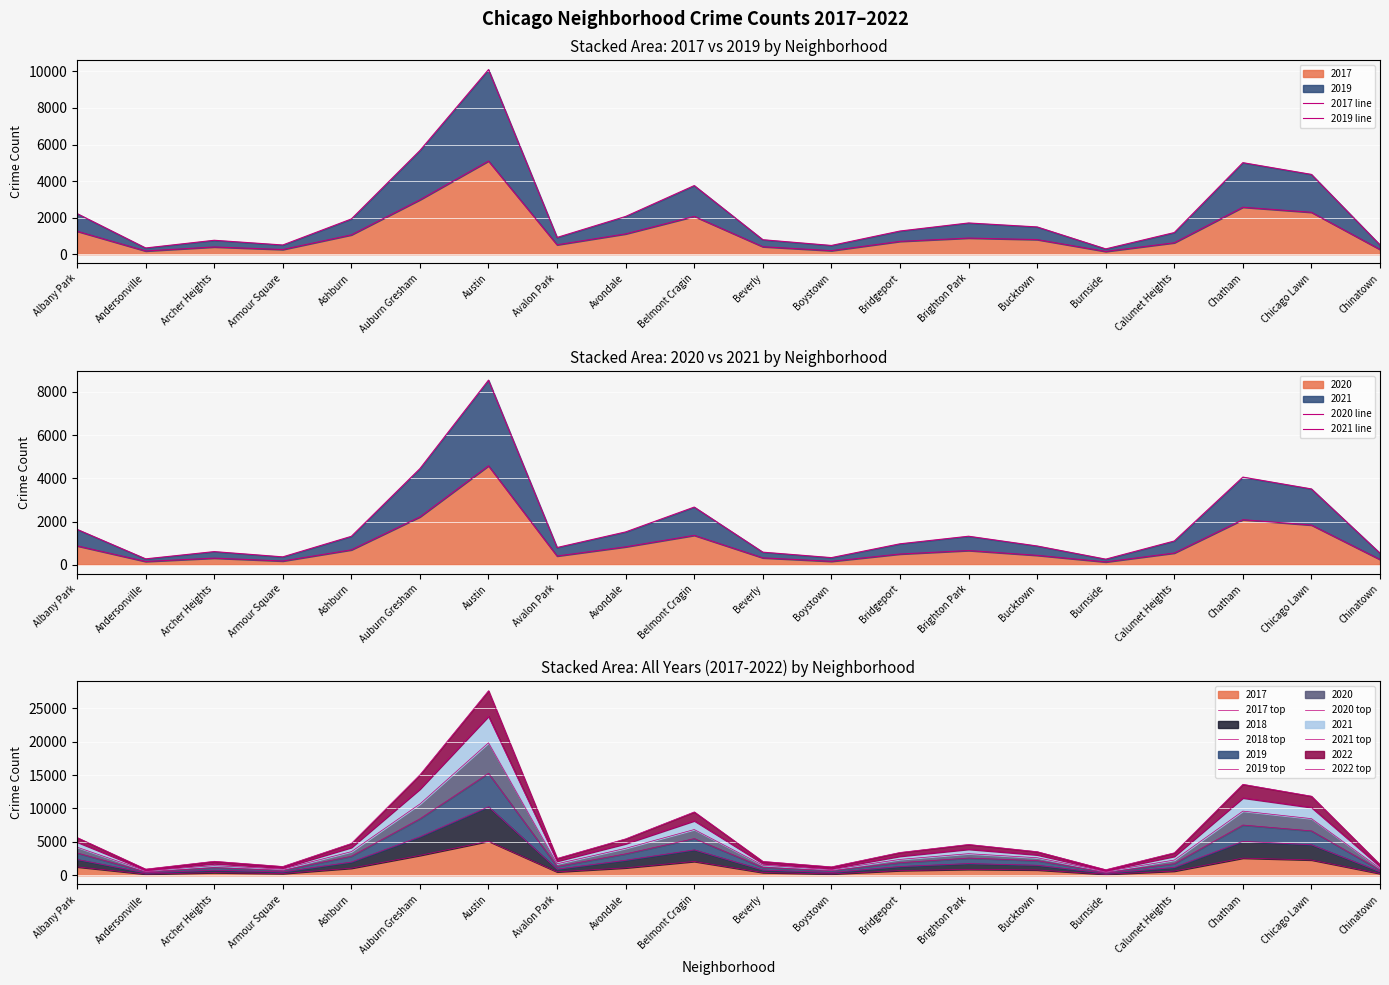

True or false: 2022 has a value of 1180 at Andersonville.

False